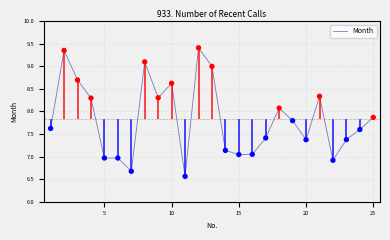

What is the minimum value for Month?

6.6